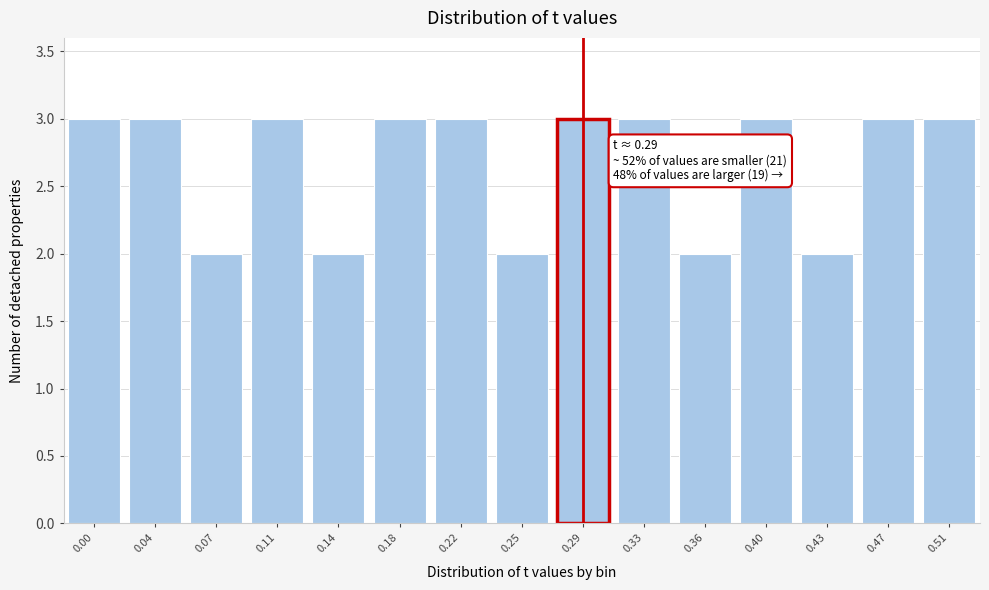

Reading right to left, what are all the values shown in this chart?

3	3	2	3	2	3	3	2	3	3	2	3	2	3	3